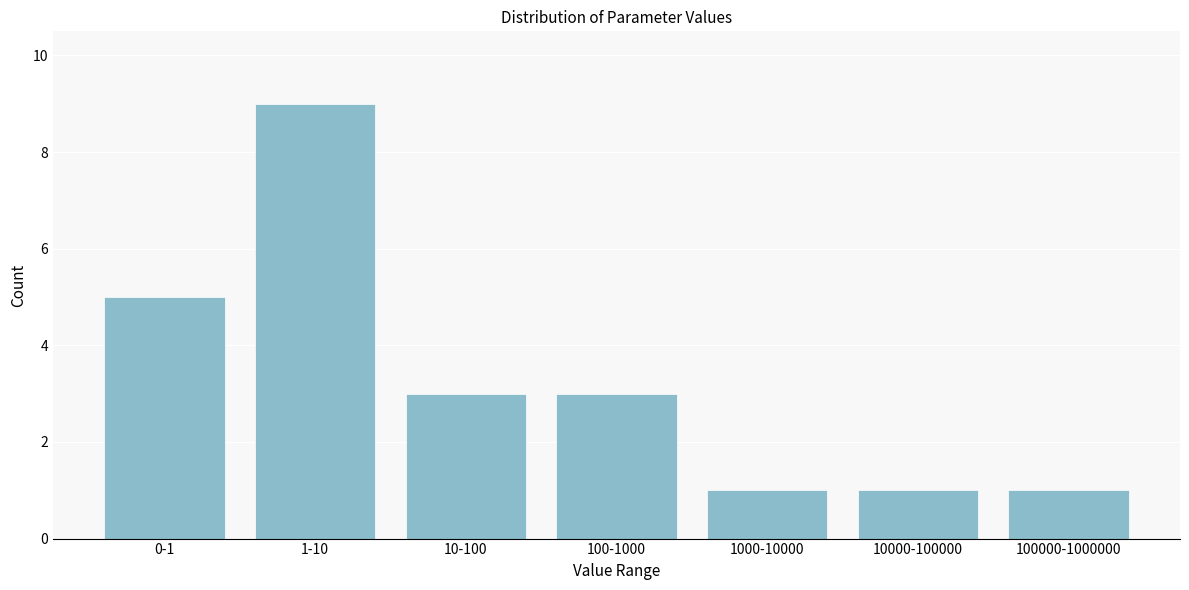

Reading left to right, transcribe all the data shown in this chart.

0-1=5	1-10=9	10-100=3	100-1000=3	1000-10000=1	10000-100000=1	100000-1000000=1